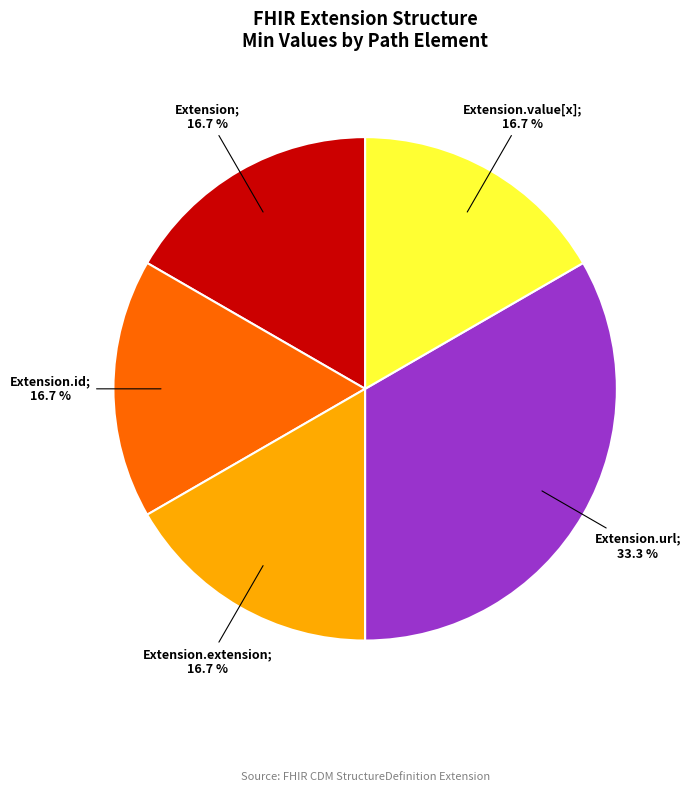

Is there a majority slice in this chart?

No